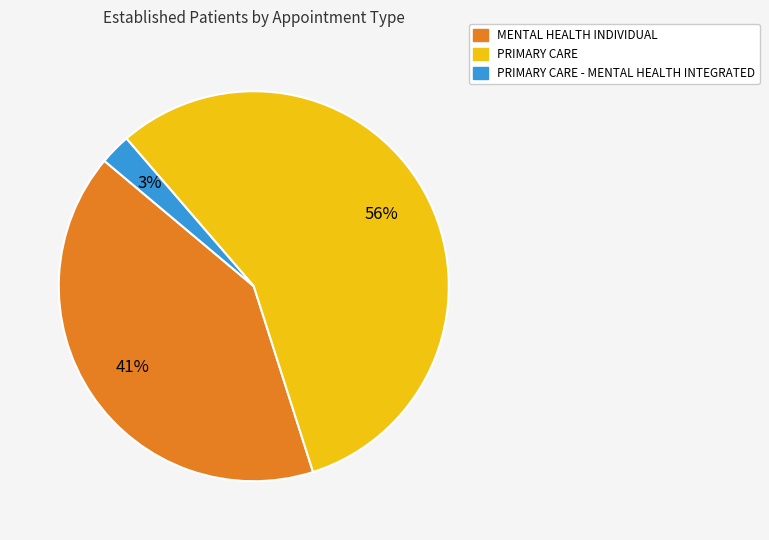

To the nearest percent, what is the average slice percentage?

33%